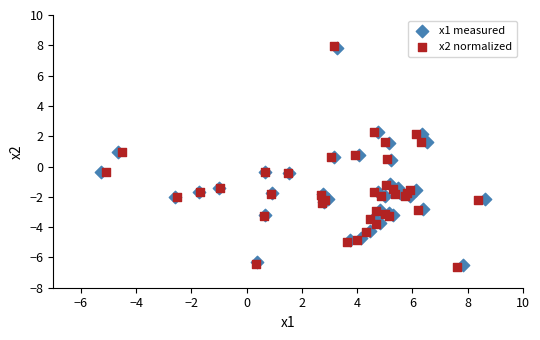

Which series has the largest Y range (max minus min)?

x2 normalized